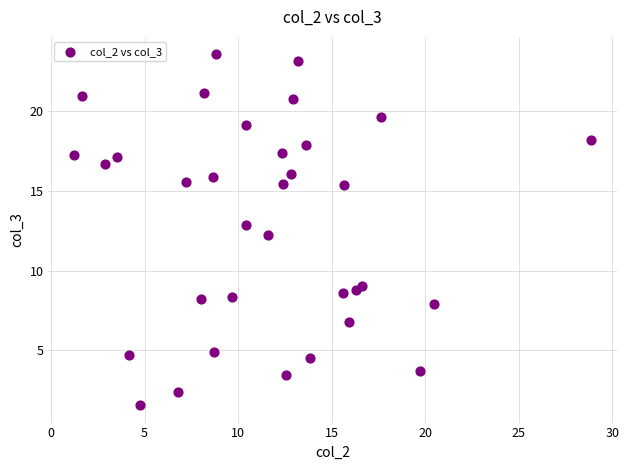

How many points are shown in the scatter plot?

34